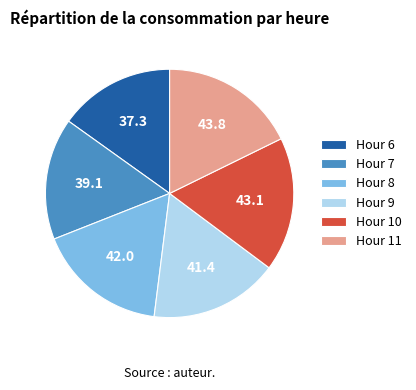

Do Hour 6 and Hour 7 together represent more than half of the pie?

No